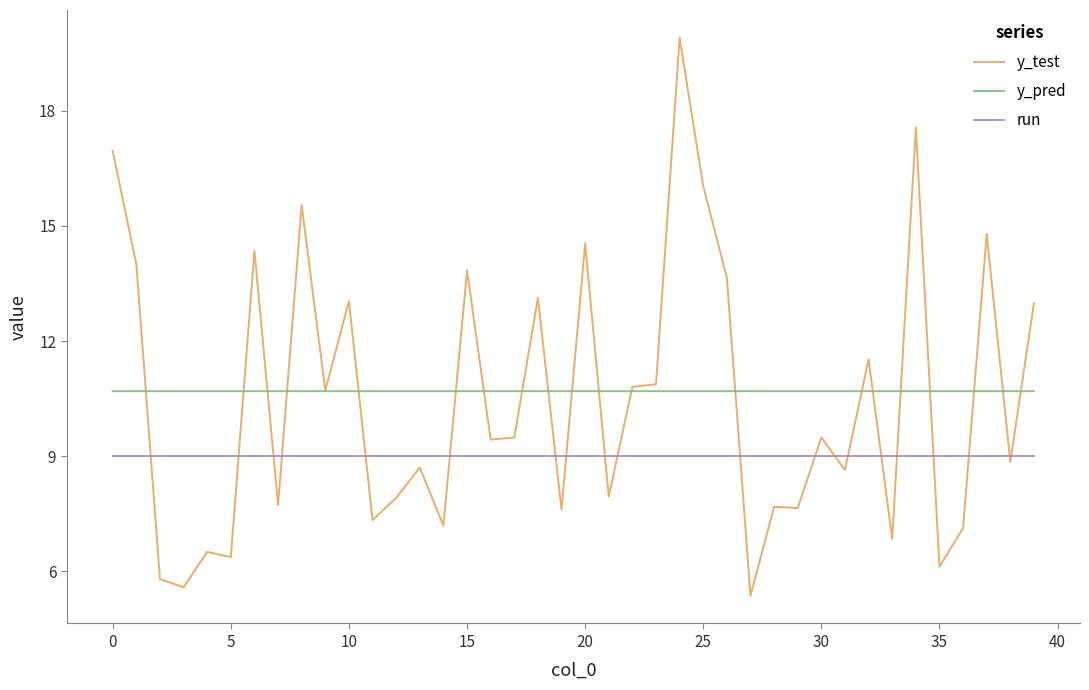

List the series in order of their peak value, highest first.

y_test, y_pred, run